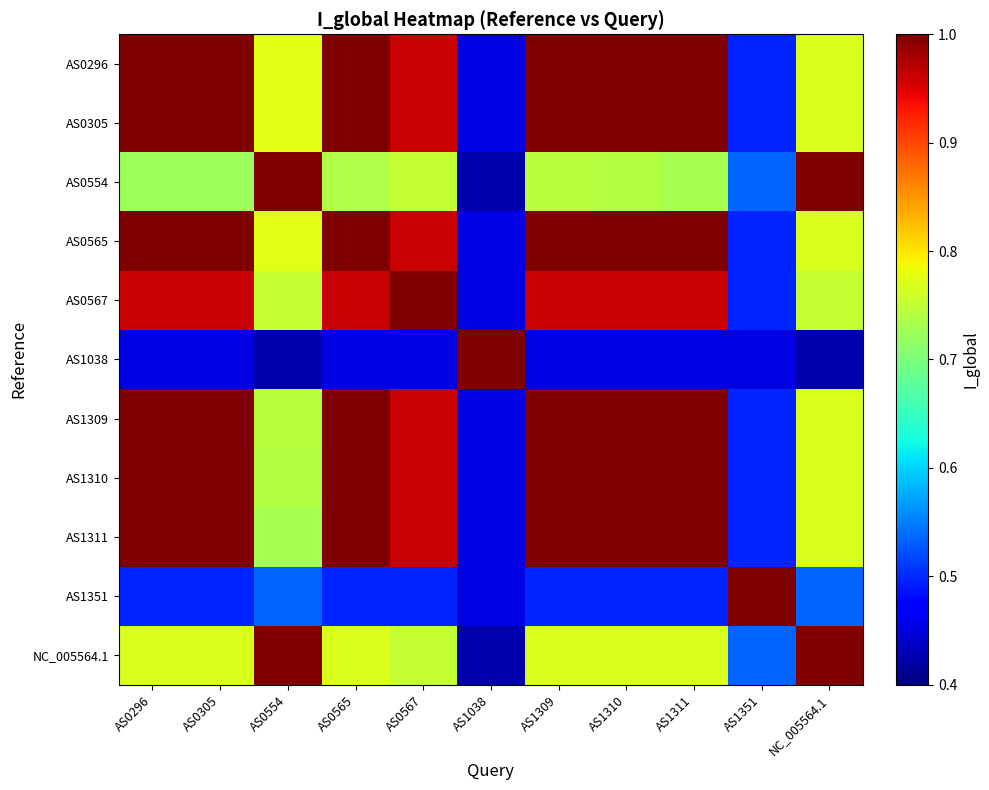

Between AS0296 and AS0567, which is larger?

AS0296